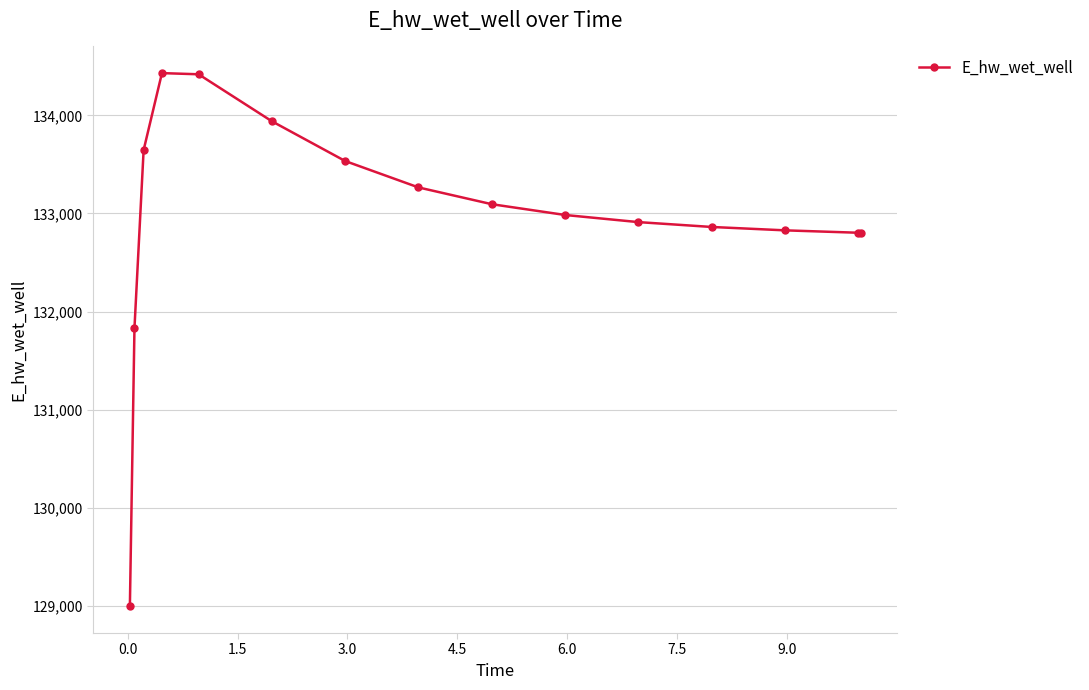

True or false: there are more than 0 points higher than both neighbors.

True